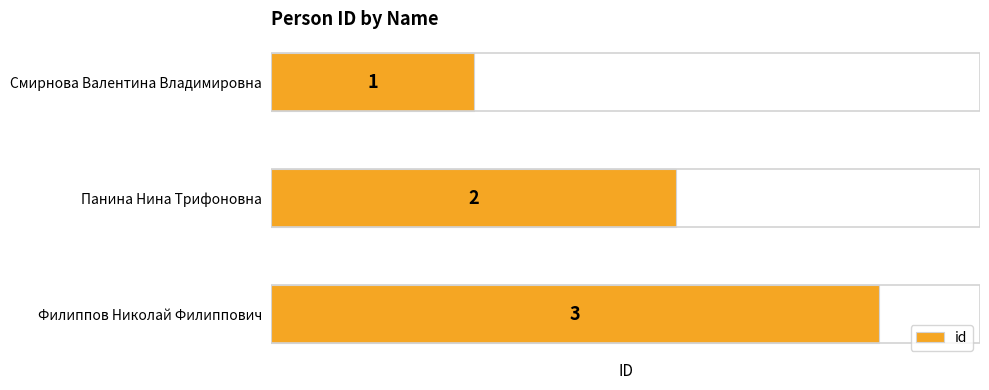

What is the value of the 1st bar from the top?

1